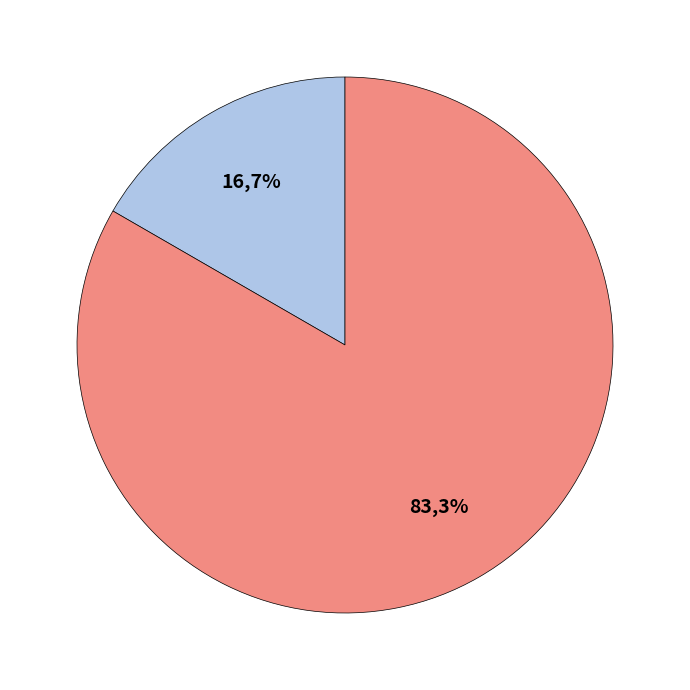

To the nearest percent, what portion does epsilon represent?

83%